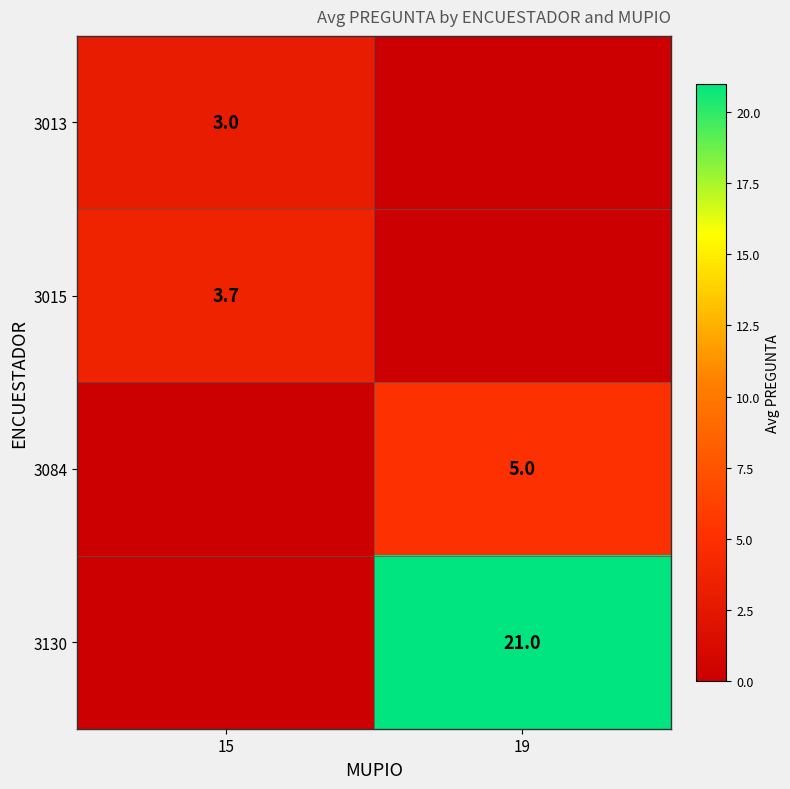

The 3084 series shows 2.0 at 19. True or false?

False